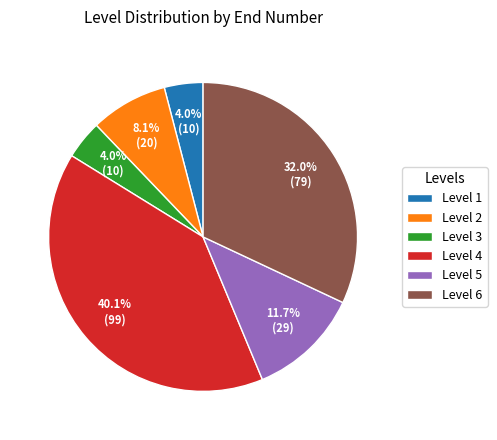

How much of the chart is everything except Level 2?

91.9%